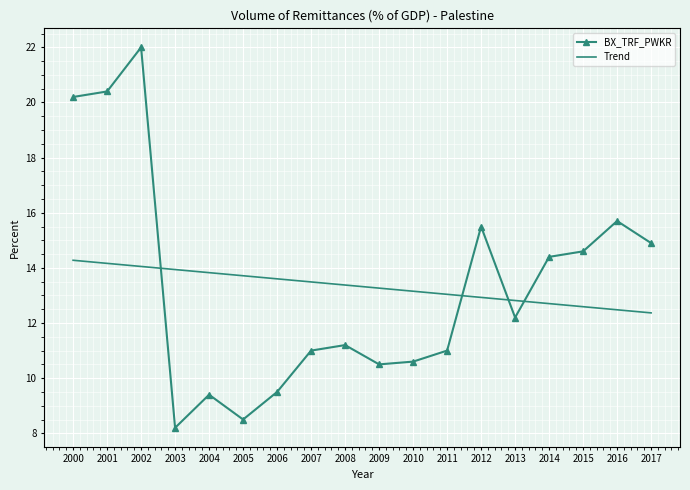

Which category has the lowest value across all series?

2003